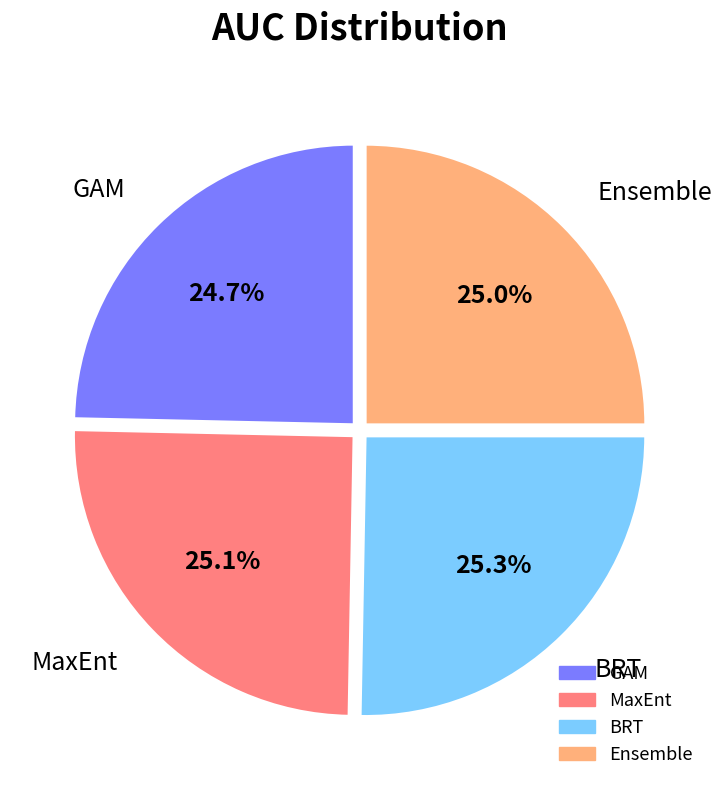

What portion of the pie excludes MaxEnt?

74.9%